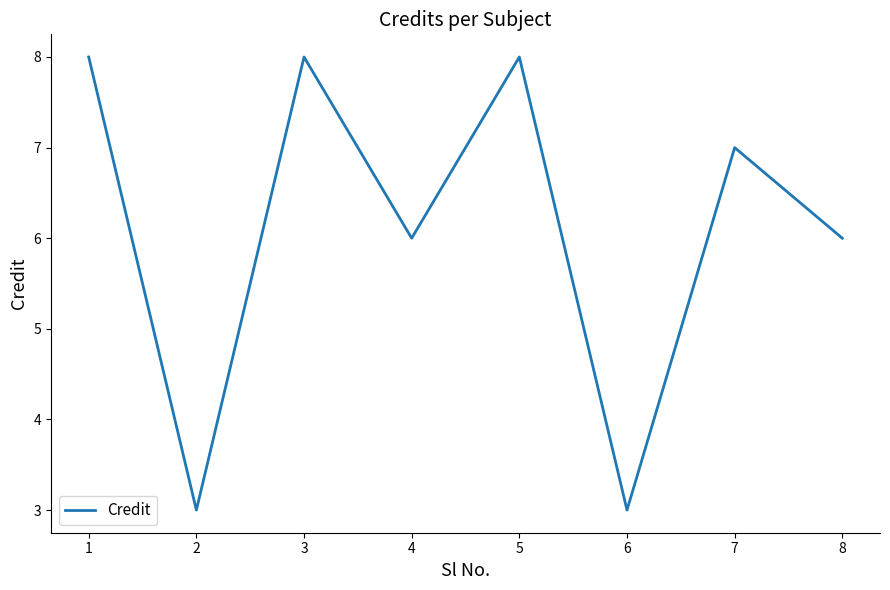

Where is the first local maximum?

3